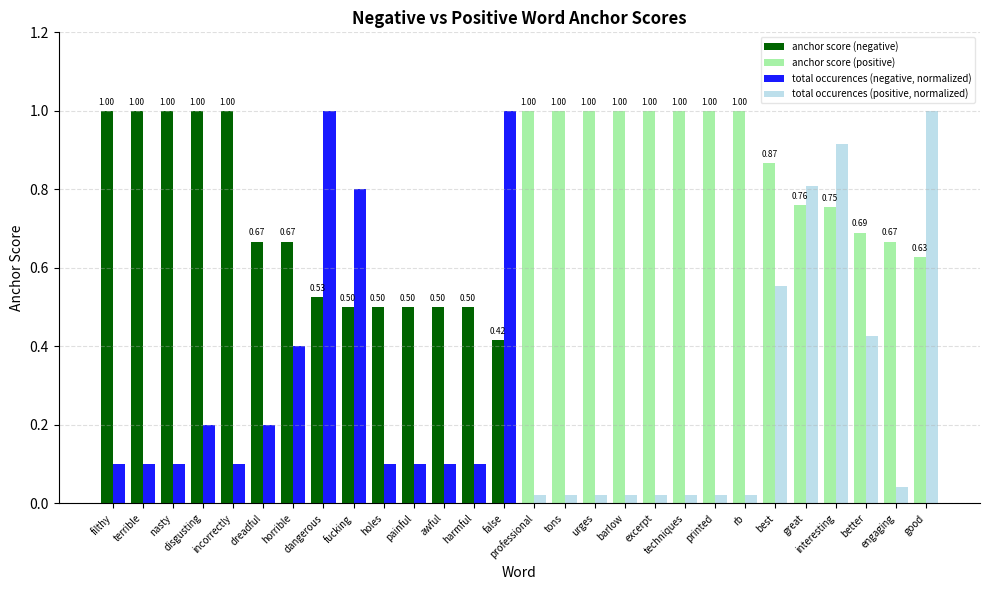

Are the bars grouped side by side (vs. stacked)?

Yes